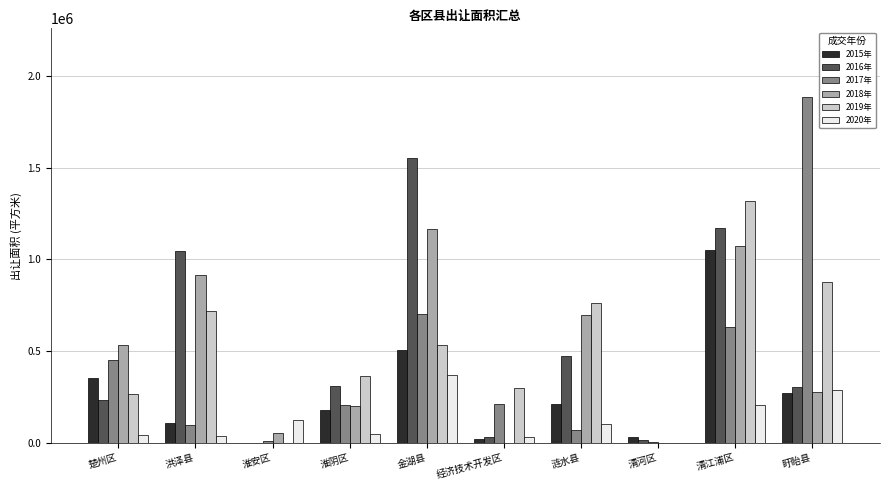

Are the bars horizontal?

No